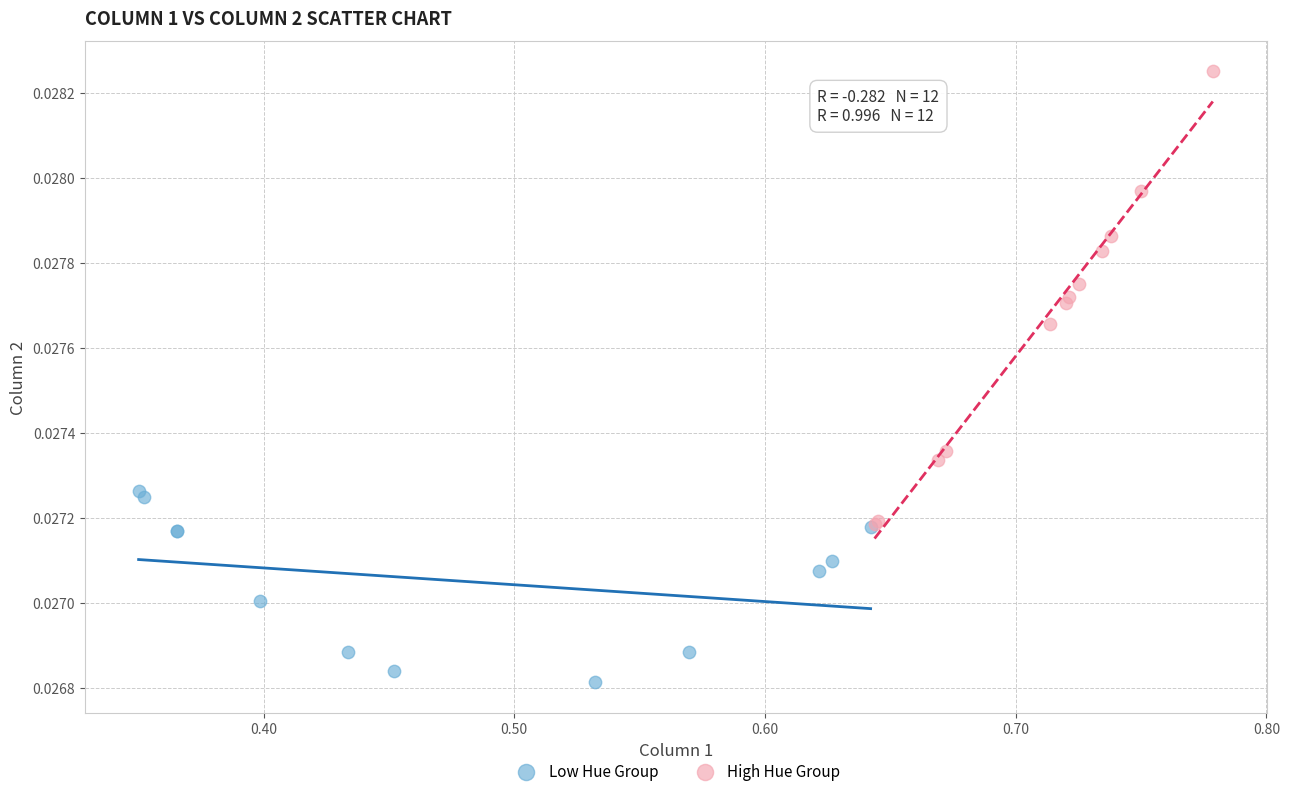

Which series contains the lowest Y value?

Low Hue Group